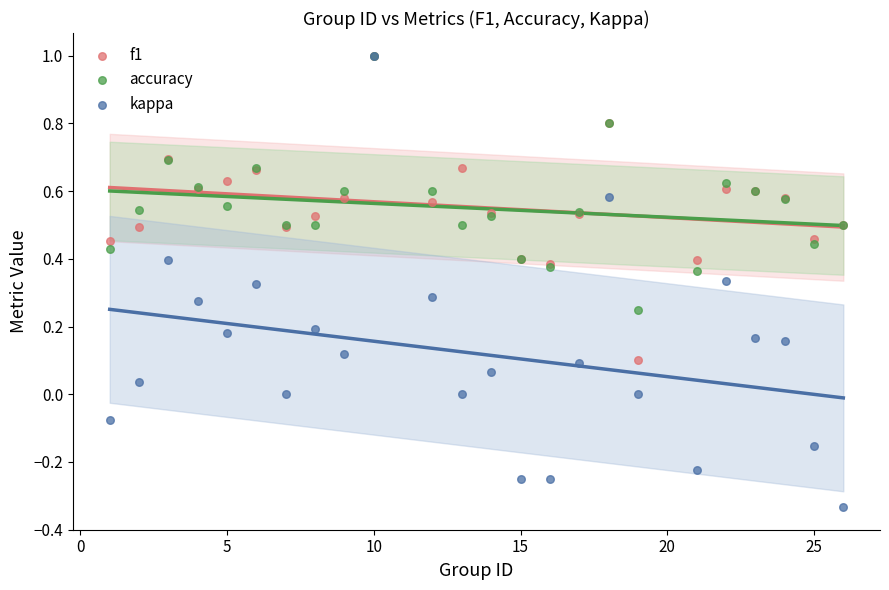

Which series reaches the minimum Y coordinate?

kappa